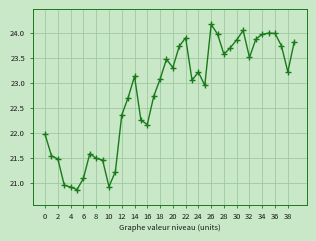

What is the average value?

22.8